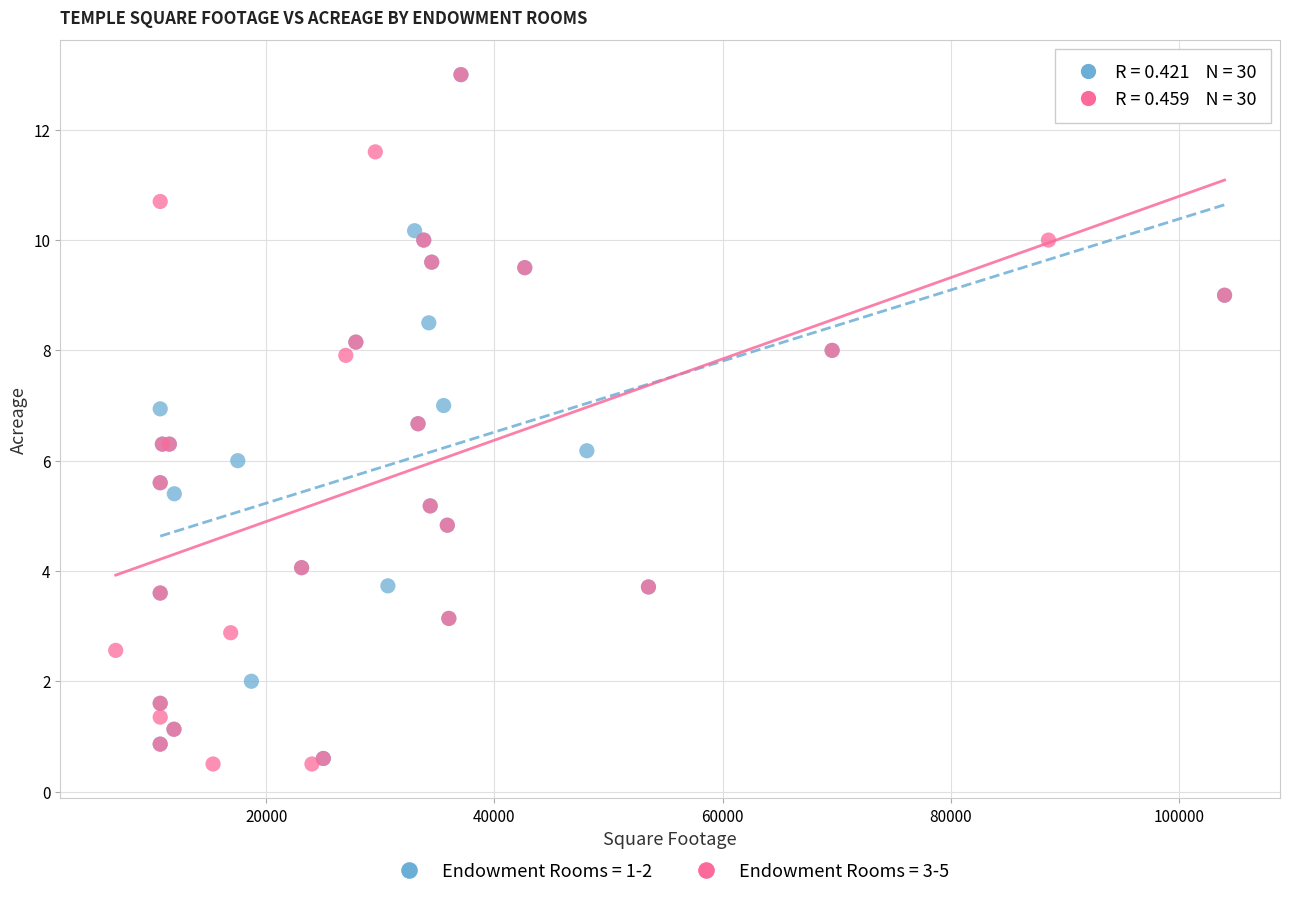

What are all the series names shown in the legend?

Endowment Rooms = 1-2, Endowment Rooms = 3-5